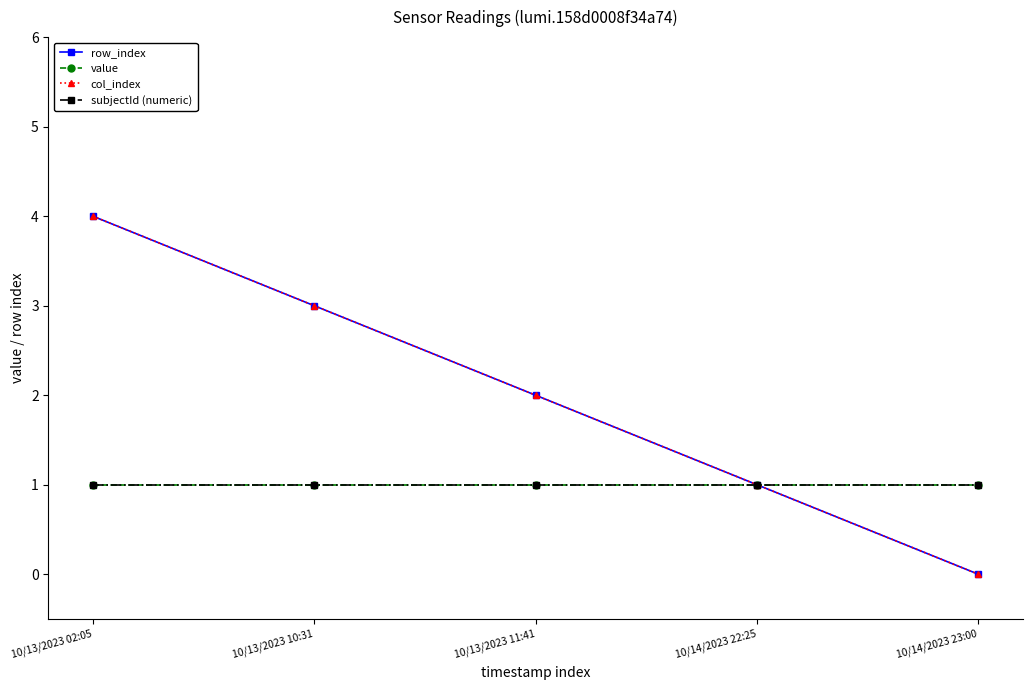

Is this an area chart (filled region under the line)?

No